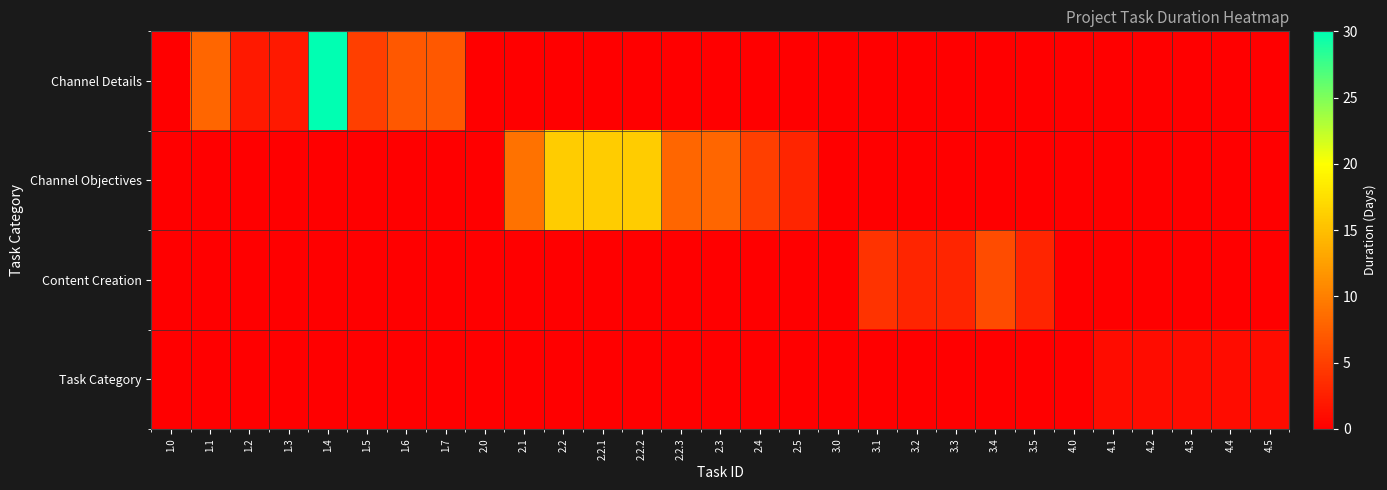

Reading right to left, list all the values displayed in this chart.

Channel Details: 4.5=0	4.4=0	4.3=0	4.2=0	4.1=0	4.0=0	3.5=0	3.4=0	3.3=0	3.2=0	3.1=0	3.0=0	2.5=0	2.4=0	2.3=0	2.2.3=0	2.2.2=0	2.2.1=0	2.2=0	2.1=0	2.0=0	1.7=7	1.6=7	1.5=5	1.4=30	1.3=2	1.2=2	1.1=8	1.0=0
Channel Objectives: 4.5=0	4.4=0	4.3=0	4.2=0	4.1=0	4.0=0	3.5=0	3.4=0	3.3=0	3.2=0	3.1=0	3.0=0	2.5=3	2.4=5	2.3=8	2.2.3=8	2.2.2=16	2.2.1=16	2.2=16	2.1=9	2.0=0	1.7=0	1.6=0	1.5=0	1.4=0	1.3=0	1.2=0	1.1=0	1.0=0
Content Creation: 4.5=0	4.4=0	4.3=0	4.2=0	4.1=0	4.0=0	3.5=3	3.4=6	3.3=3	3.2=3	3.1=4	3.0=0	2.5=0	2.4=0	2.3=0	2.2.3=0	2.2.2=0	2.2.1=0	2.2=0	2.1=0	2.0=0	1.7=0	1.6=0	1.5=0	1.4=0	1.3=0	1.2=0	1.1=0	1.0=0
Task Category: 4.5=1	4.4=1	4.3=1	4.2=1	4.1=1	4.0=0	3.5=0	3.4=0	3.3=0	3.2=0	3.1=0	3.0=0	2.5=0	2.4=0	2.3=0	2.2.3=0	2.2.2=0	2.2.1=0	2.2=0	2.1=0	2.0=0	1.7=0	1.6=0	1.5=0	1.4=0	1.3=0	1.2=0	1.1=0	1.0=0